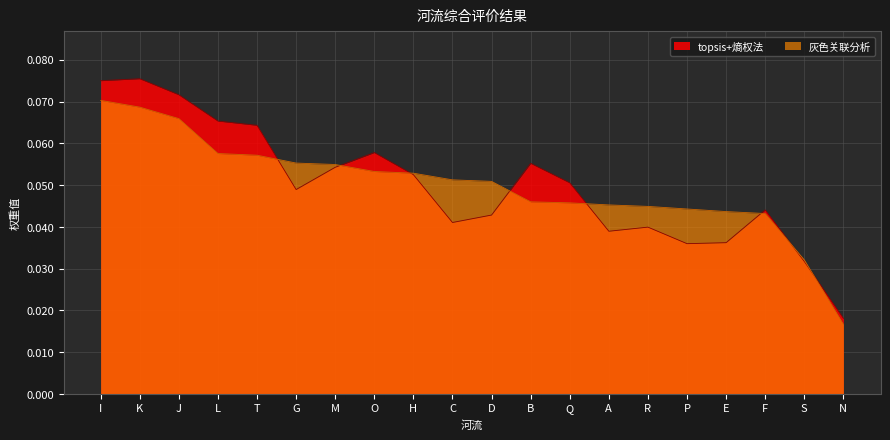

True or false: 灰色关联分析 has more than 2 points higher than both neighbors.

False